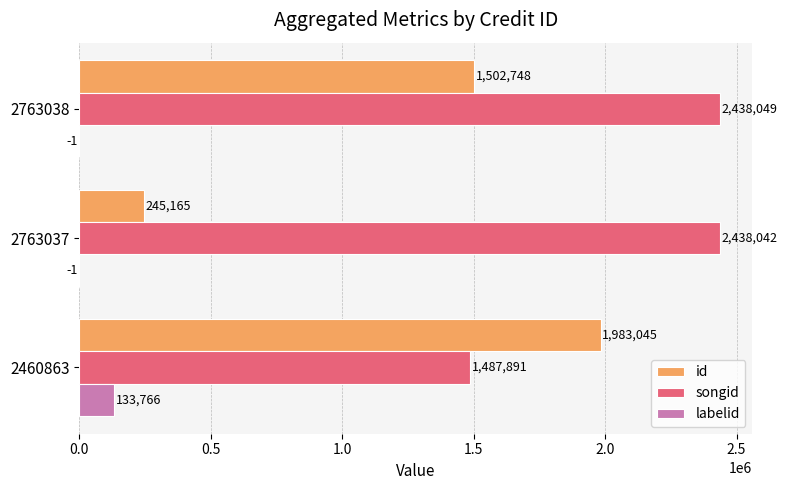

What is the sum of the labelid values at 2460863 and 2763038?

133765